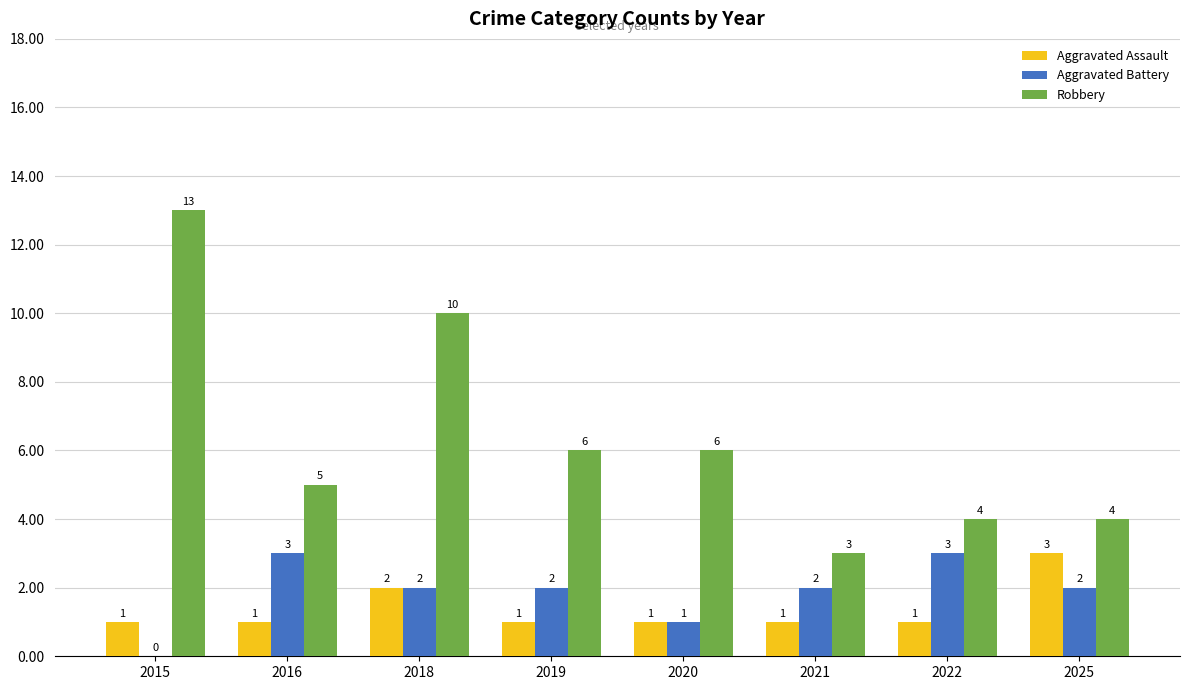

Between 2021 and 2025, which series saw the biggest shift?

Aggravated Assault